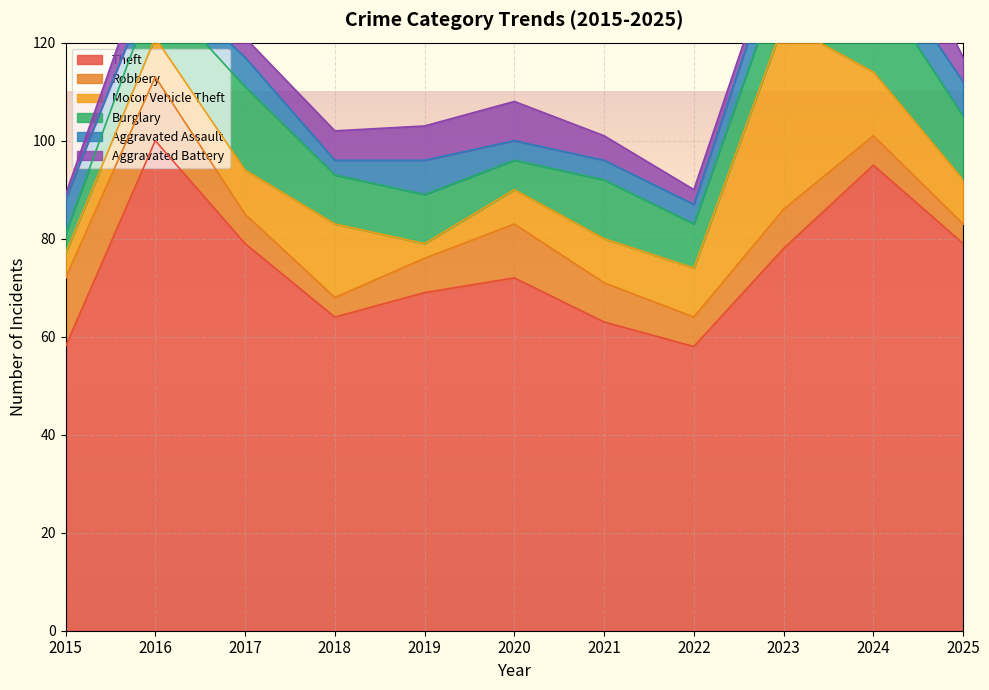

What is the value of the Burglary point at the 4th from the left?

10